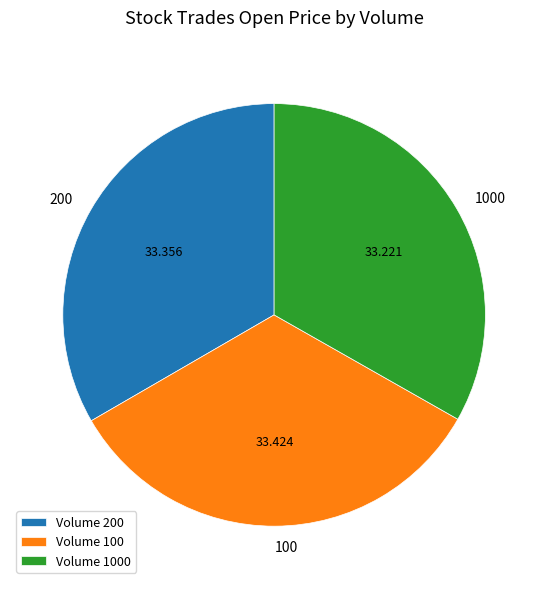

Is there any slice that represents more than half of the pie?

No